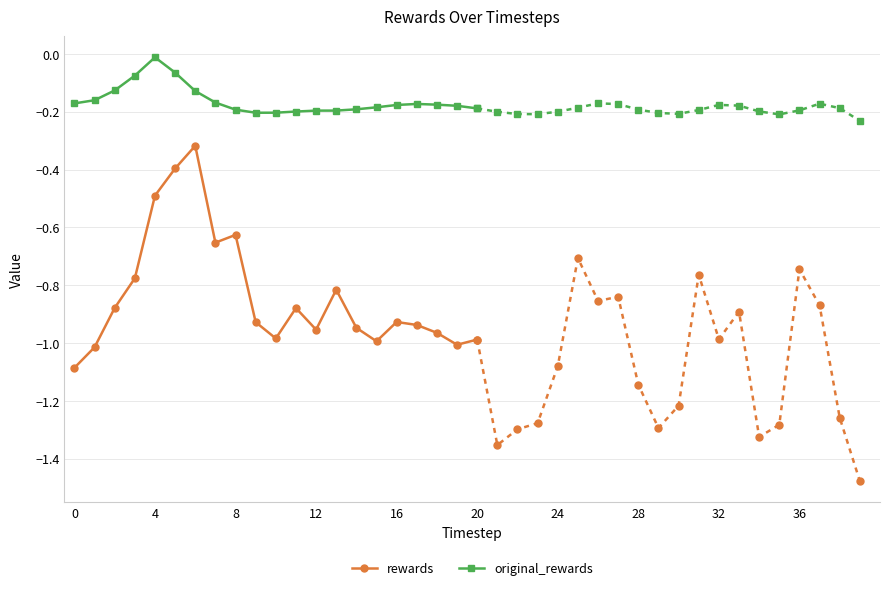

True or false: original_rewards and rewards intersect in this chart.

False